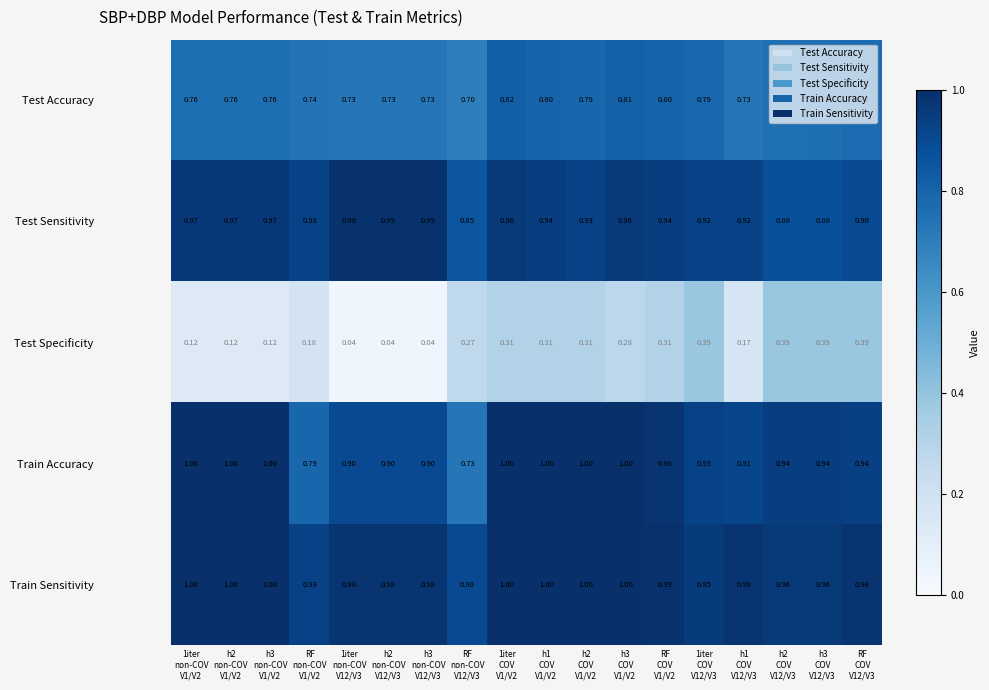

Which series has the largest range (max minus min)?

Test Specificity